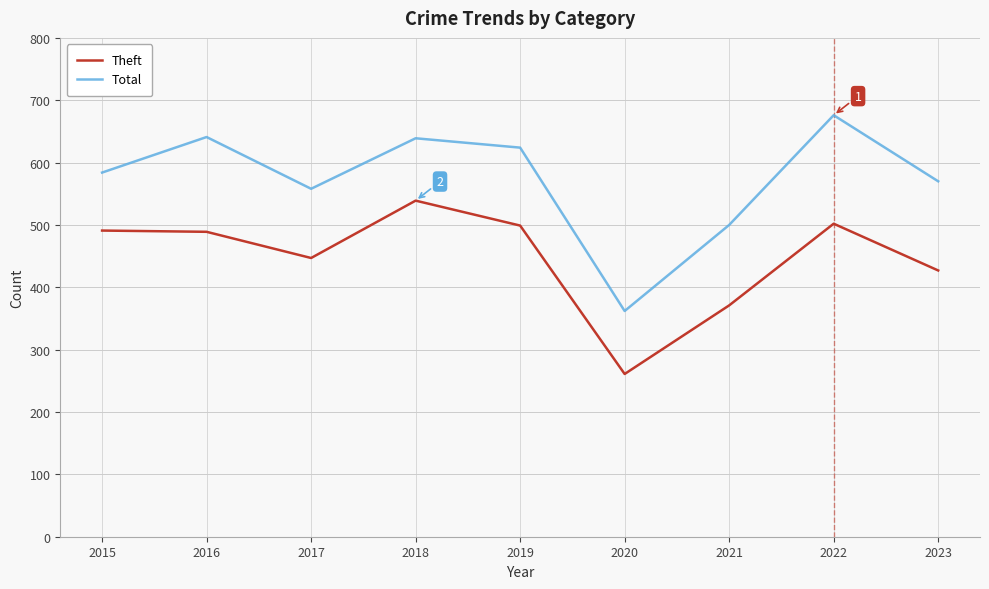

How many values in the Theft series are below 489?

4